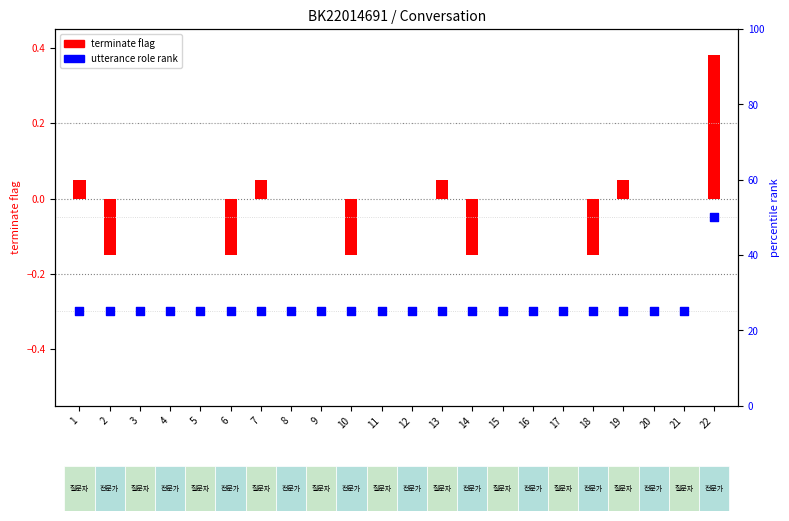

At which category is the sum across all series the highest?

22